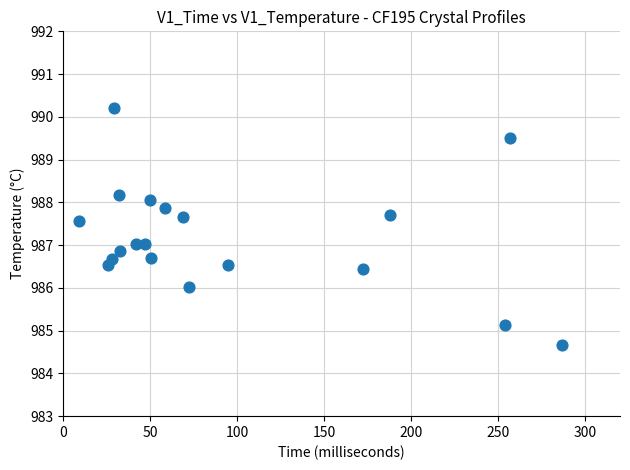

What is the range of X values (max minus min)?

277.4